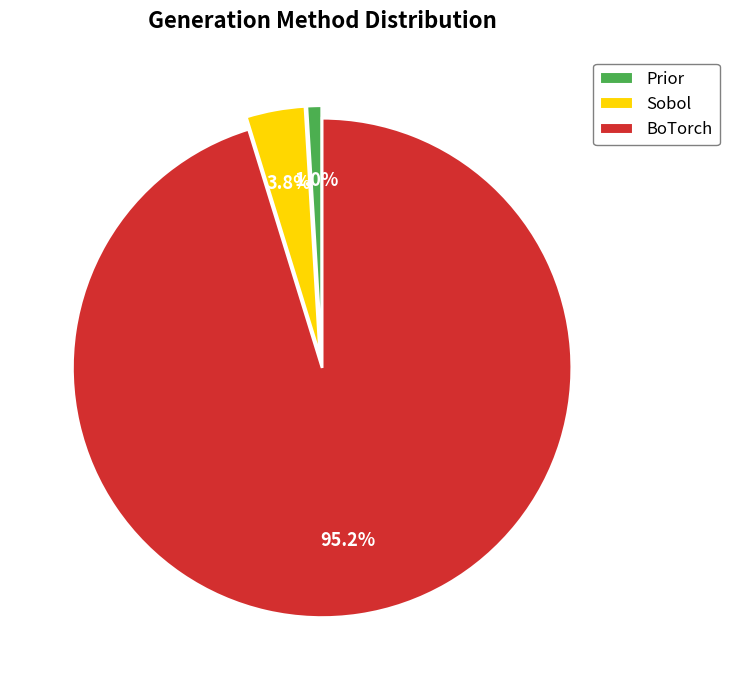

To the nearest percent, what is the average slice percentage?

33%